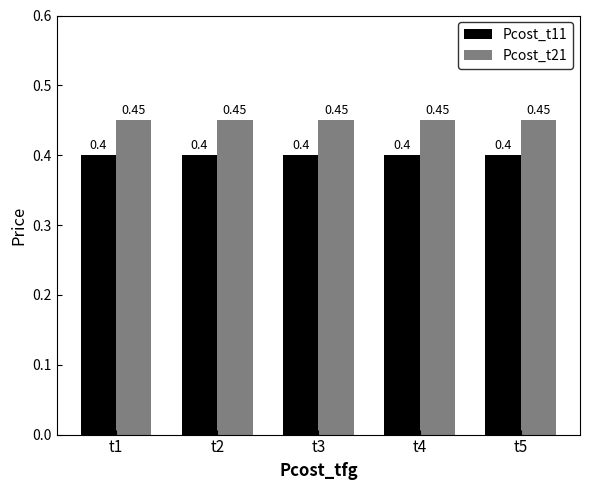

What is the total value across all series at t2?

0.9